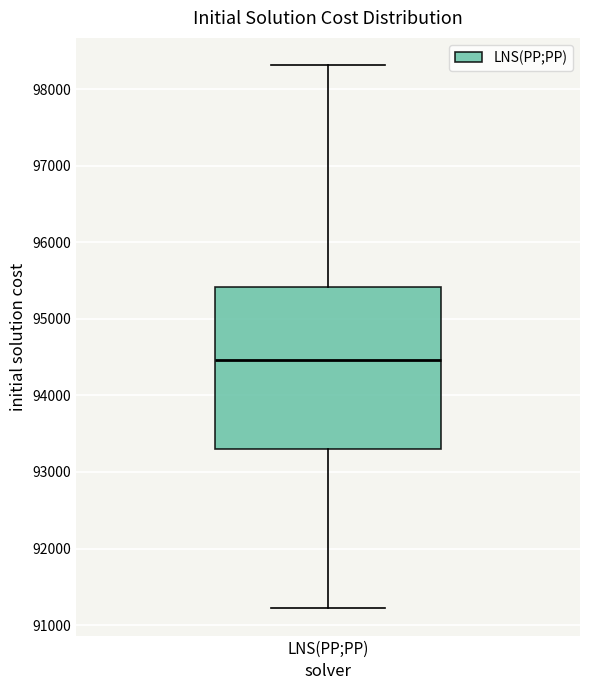

Transcribe this box plot: give where the median line is, the range the box spans, and where the two whiskers end, as read against the y-axis. The values are not printed on the chart, so give them approximately, as read against the axis.

median 94500, box 93300 to 95400, whiskers 91200 to 98300